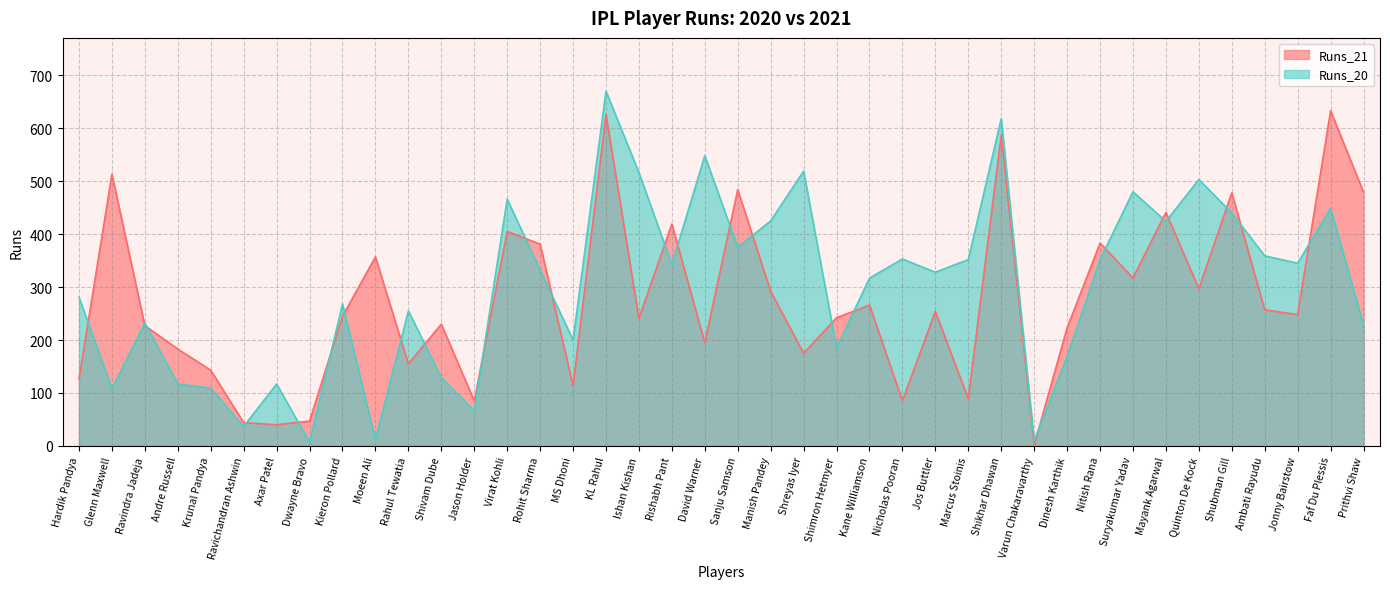

Between Shubman Gill and Jonny Bairstow, which is larger?

Shubman Gill